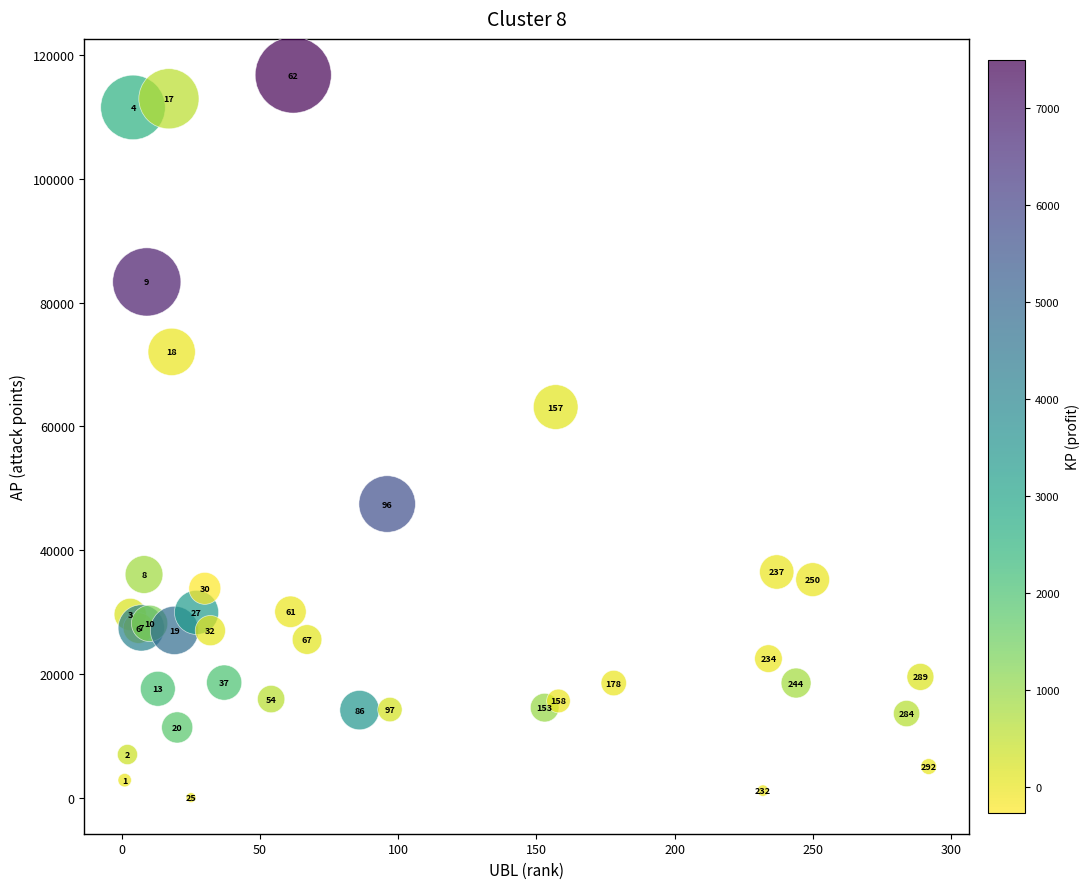

What Y value in the scatter plot is closest to 58382?

63108